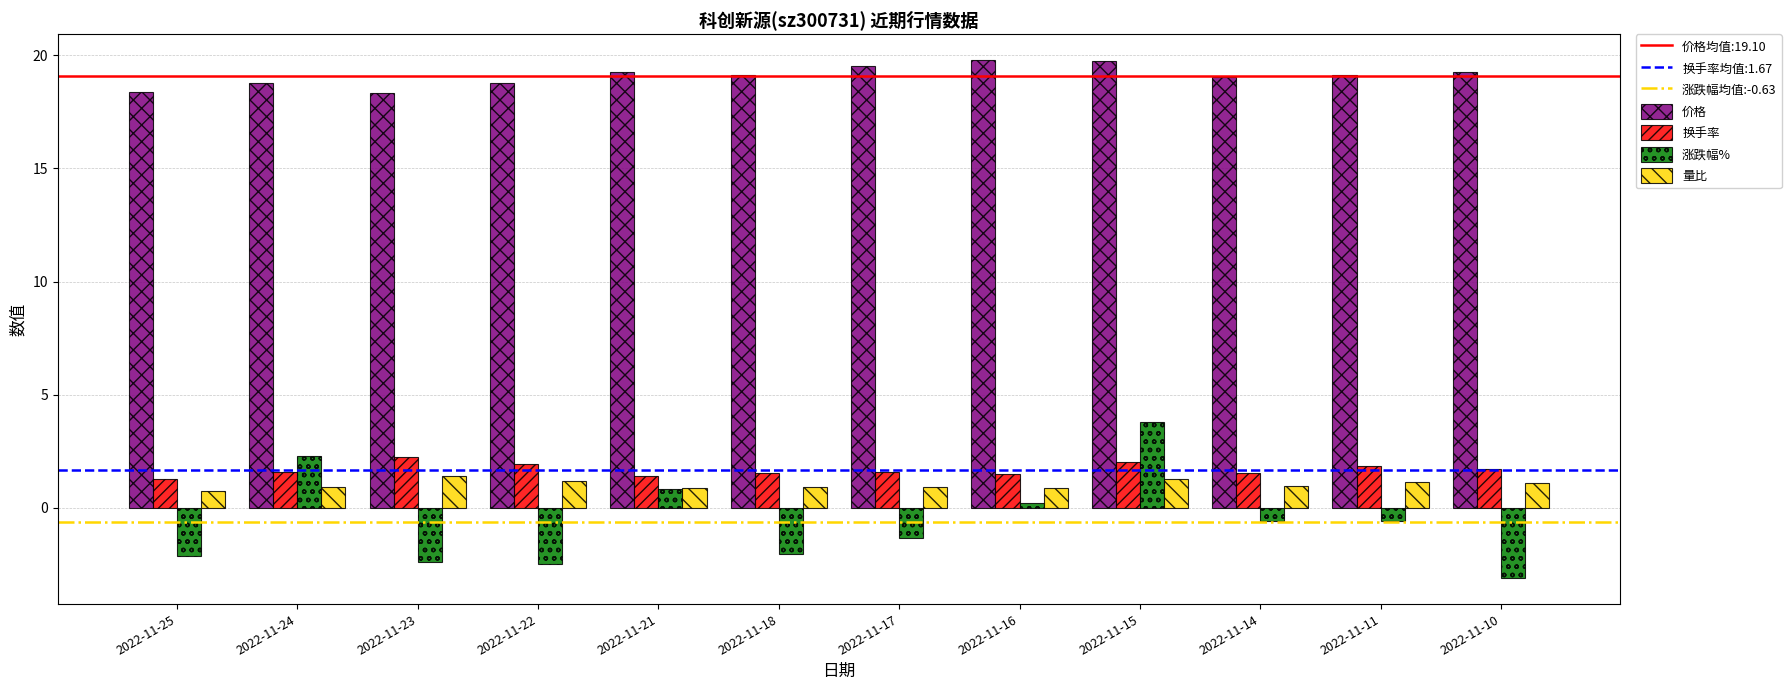

How many bars are there in each group?

4